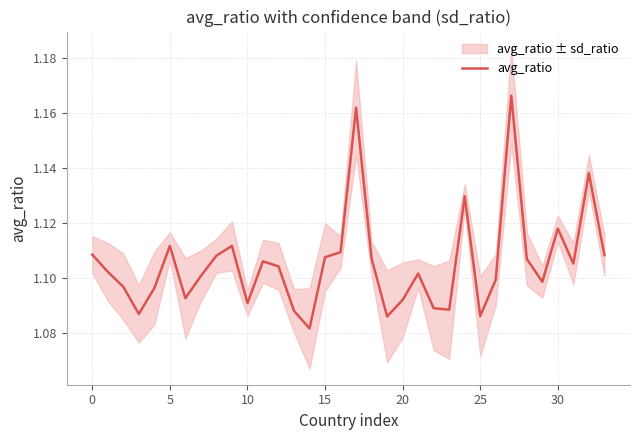

At which category does the chart reach its minimum across all series?

14